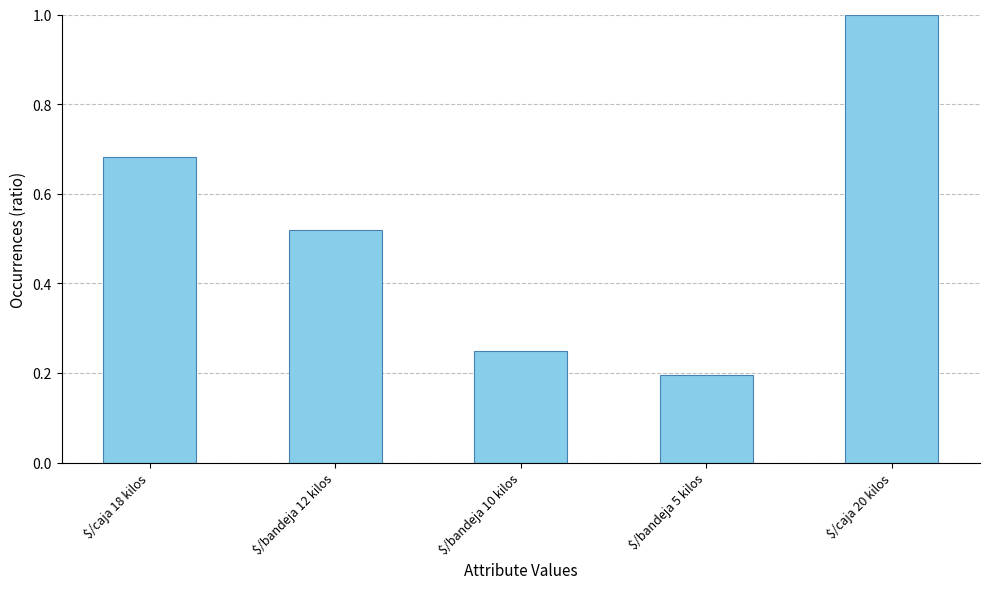

Are the bars horizontal?

No